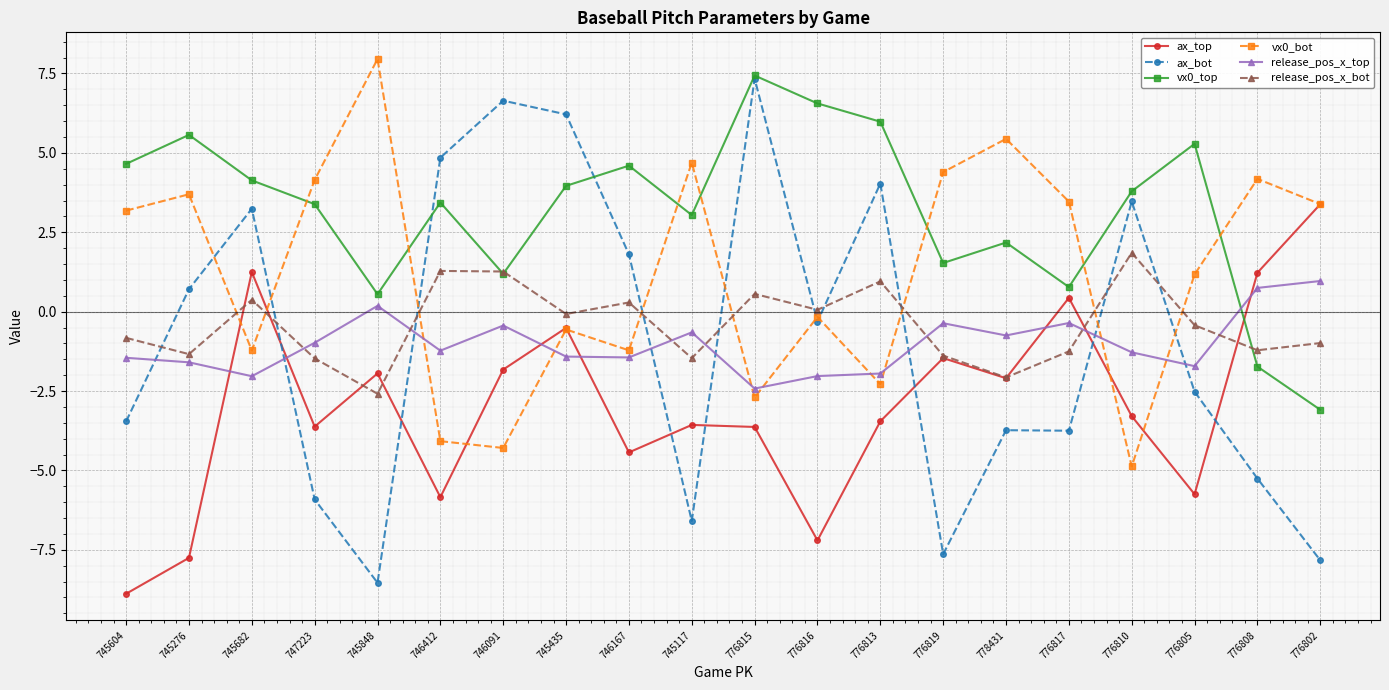

Which category has the lowest value across all series?

745604